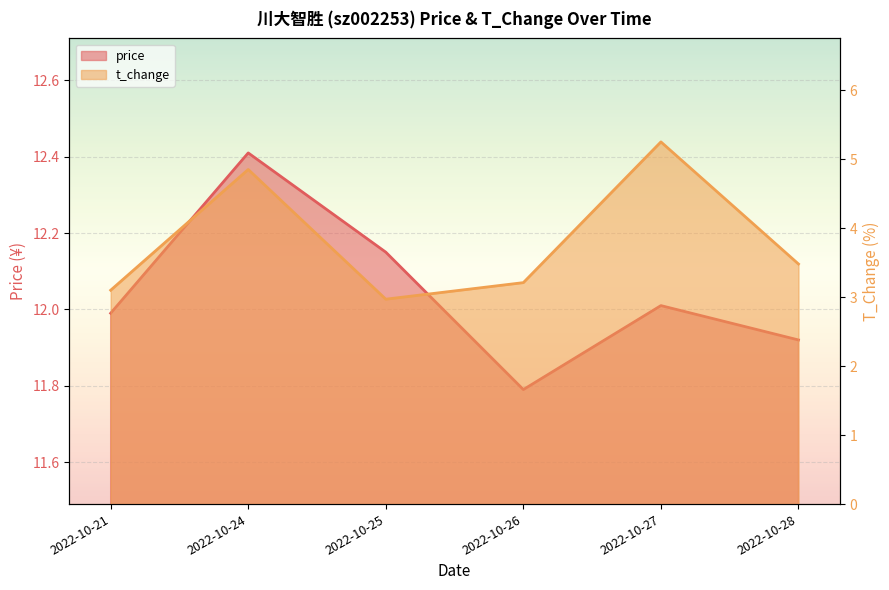

How many distinct data groups are displayed?

2